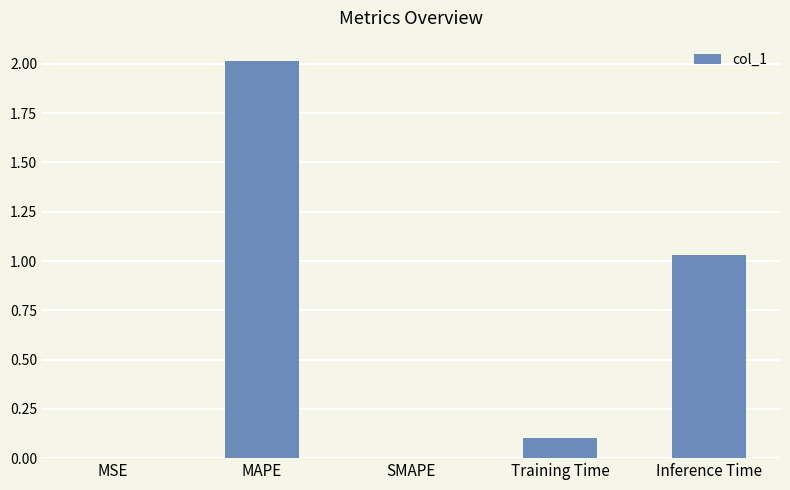

What is the average value?

0.6